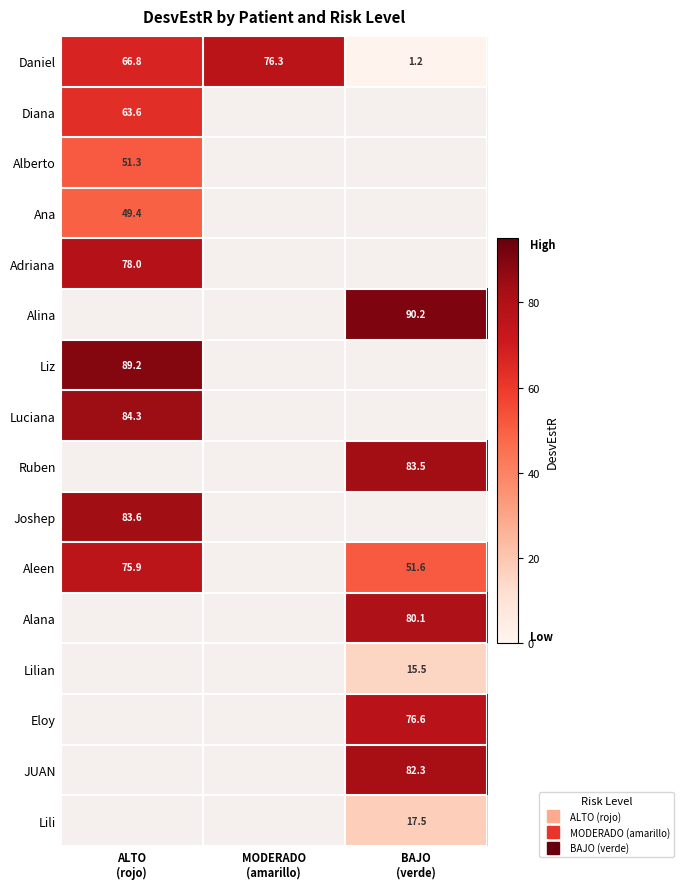

At which label does Daniel reach its minimum?

BAJO (verde)